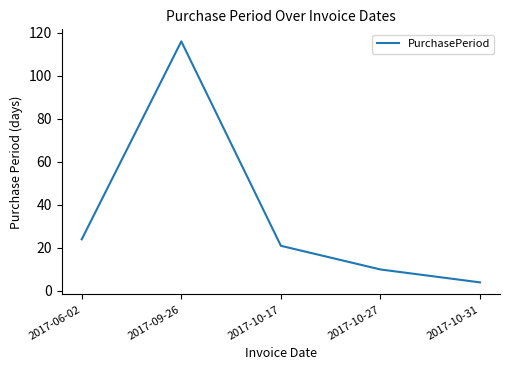

True or false: the data has more than 2 interior local peaks.

False